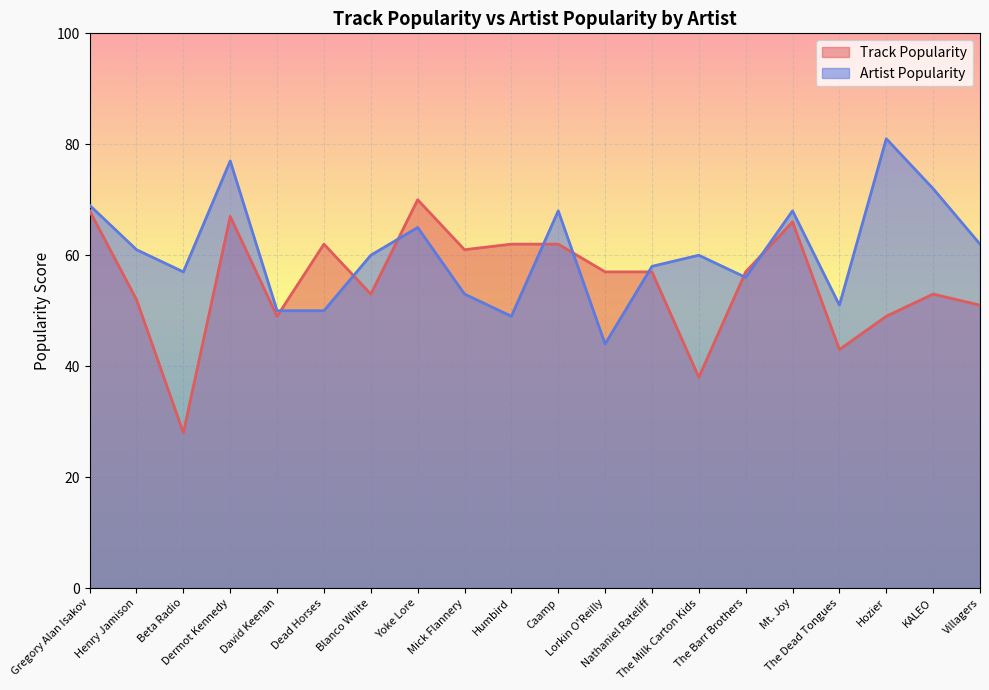

Where is Track Popularity nearest to the value 49?

David Keenan